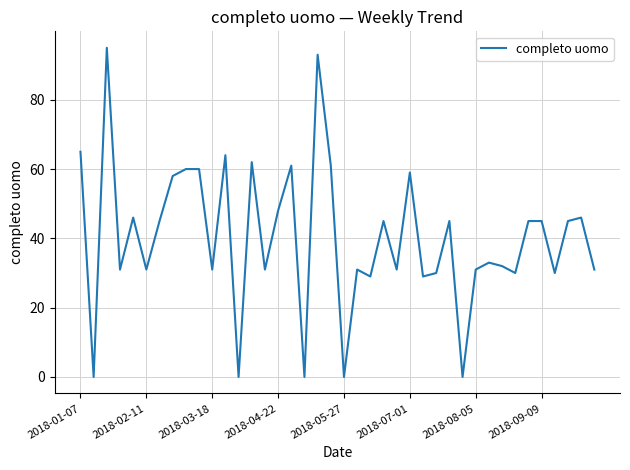

What is the difference between the maximum and minimum values?

95